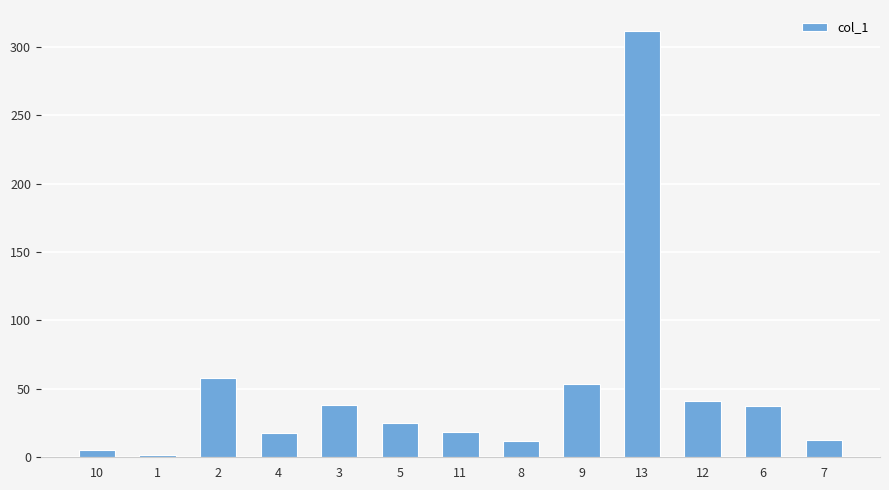

What is the sum of all values?

630.9